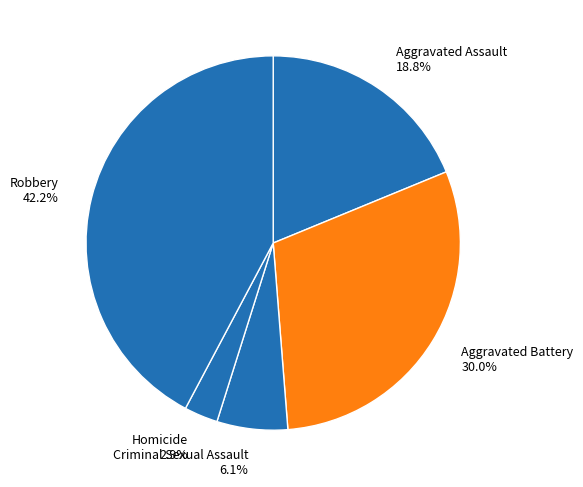

To the nearest percent, what portion does Criminal Sexual Assault represent?

6%